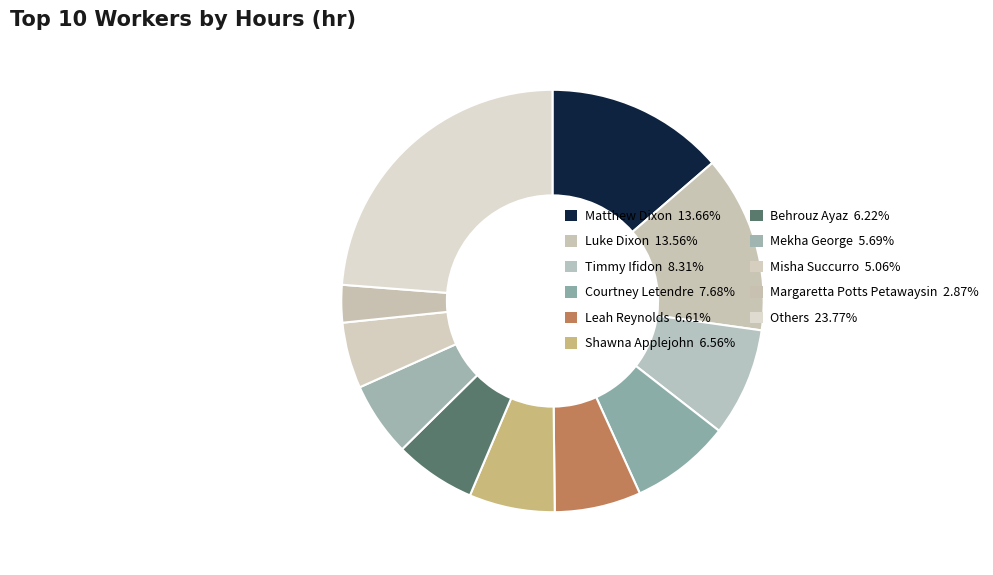

How many segments does this pie chart have?

11